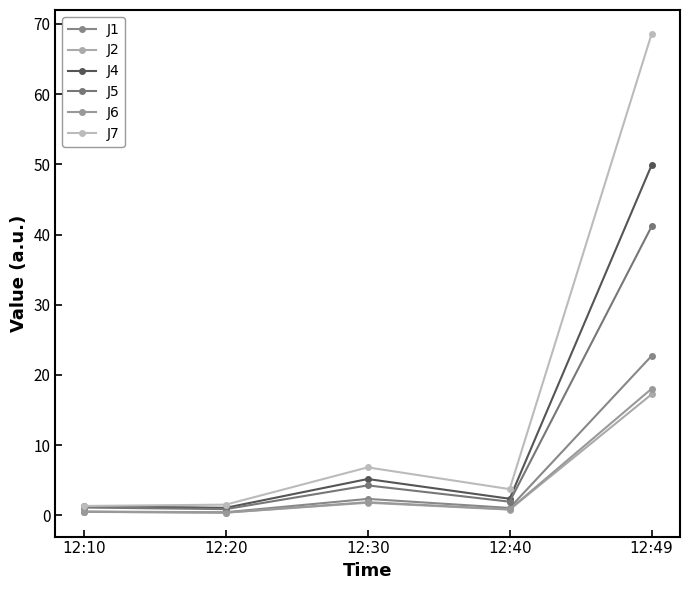

Is this an area chart (filled region under the line)?

No